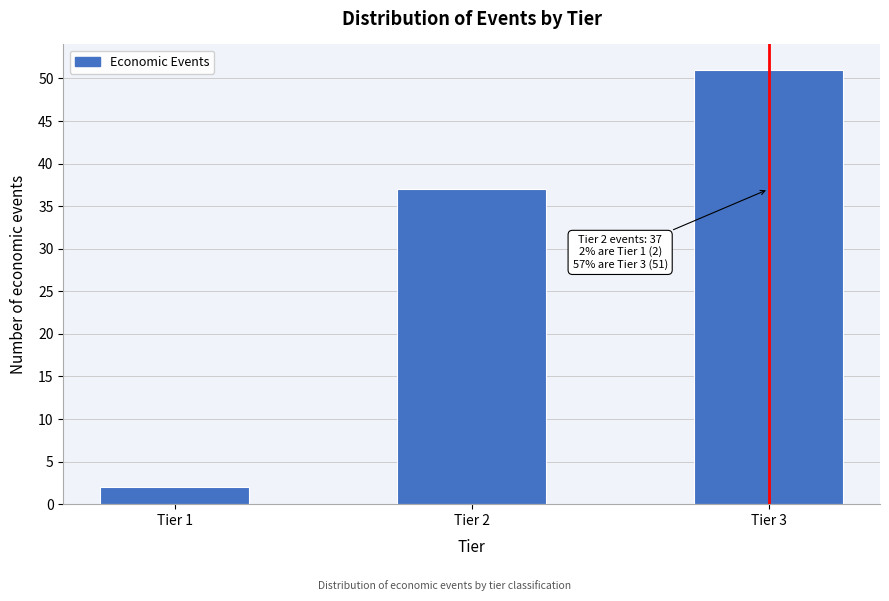

Reading right to left, transcribe all the data shown in this chart.

51	37	2